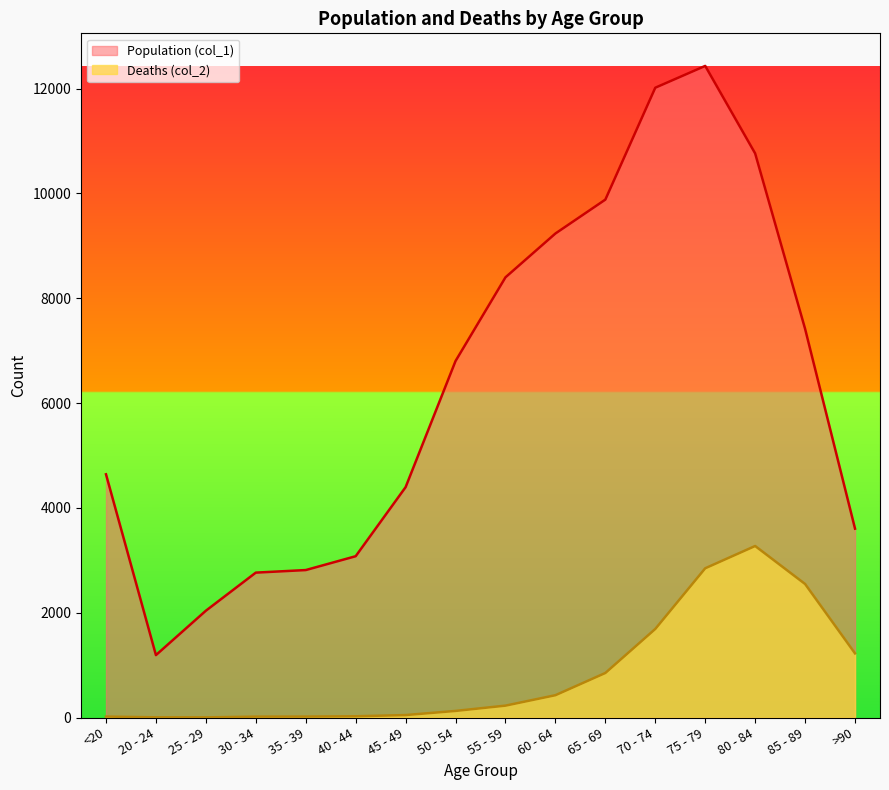

In Population (col_1), how many points are higher than both neighbors (excluding endpoints)?

1